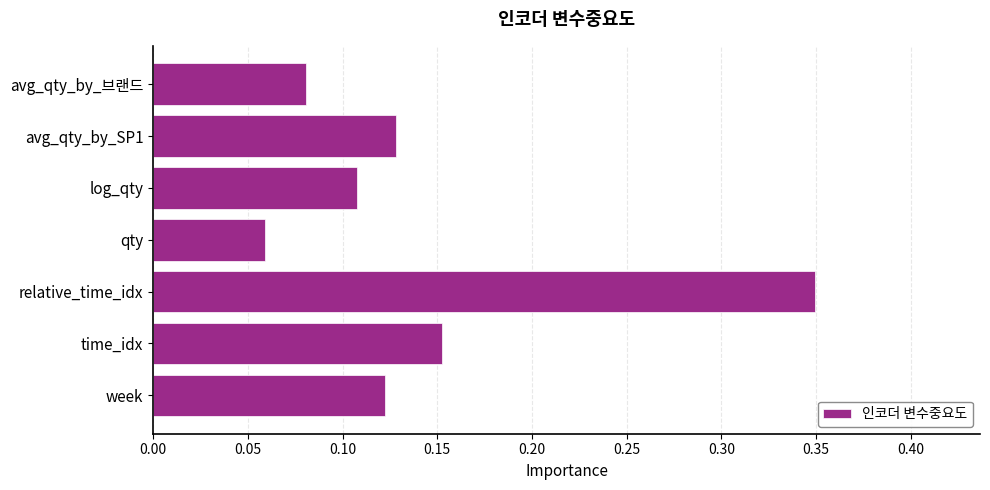

What is the sum of all values?

1.0